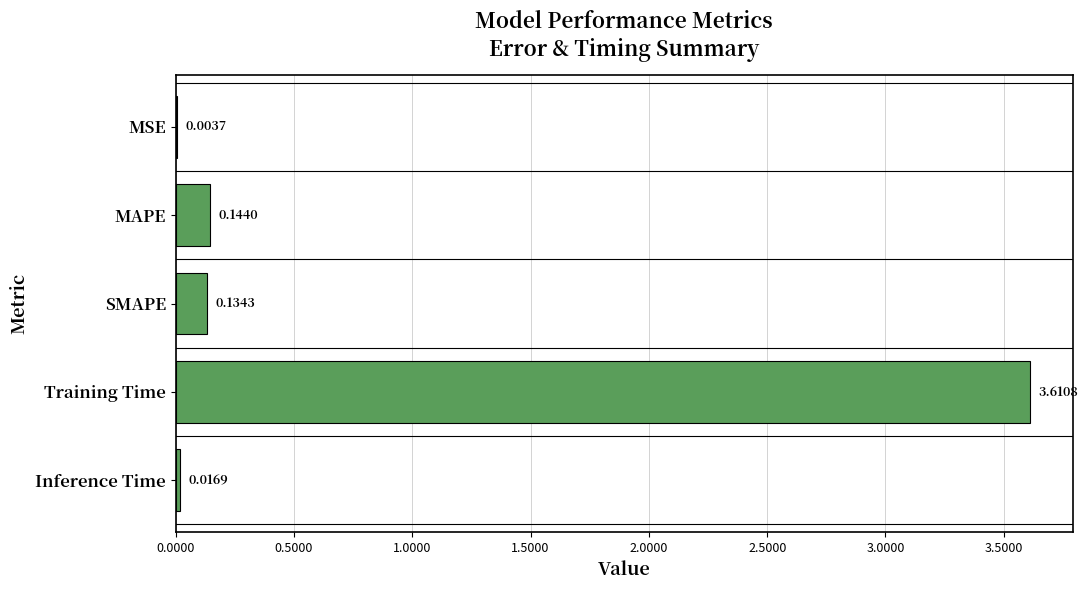

Where is the data nearest to the value 1?

MAPE